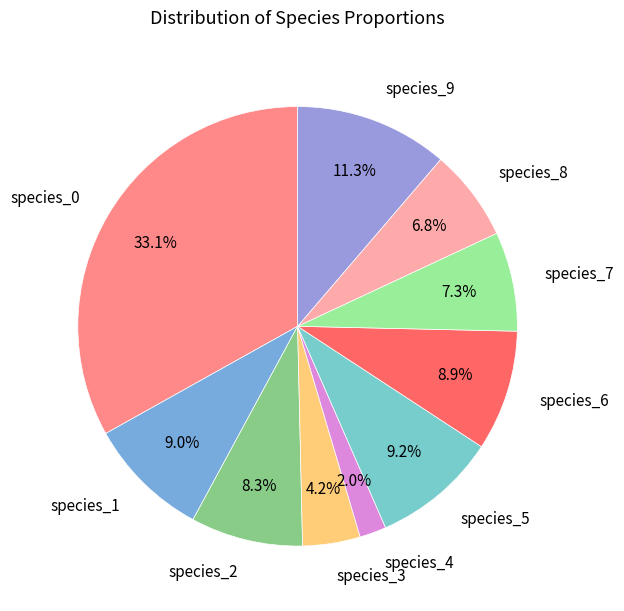

To the nearest percent, what is the average slice percentage?

10%